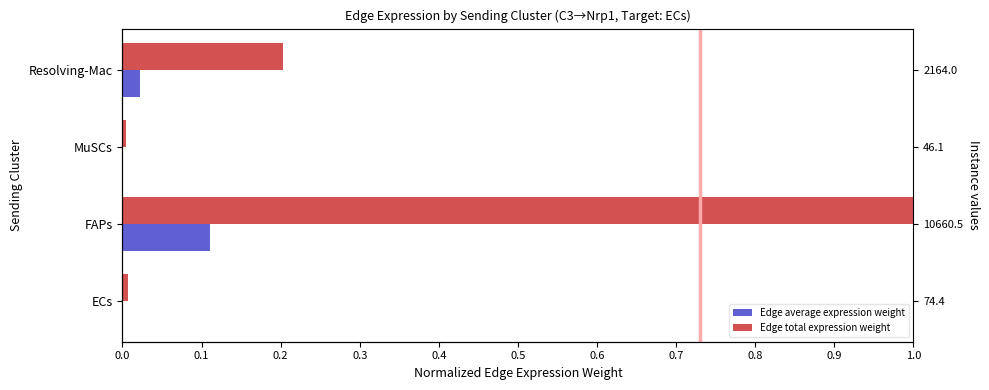

Count the number of categories in the chart.

4